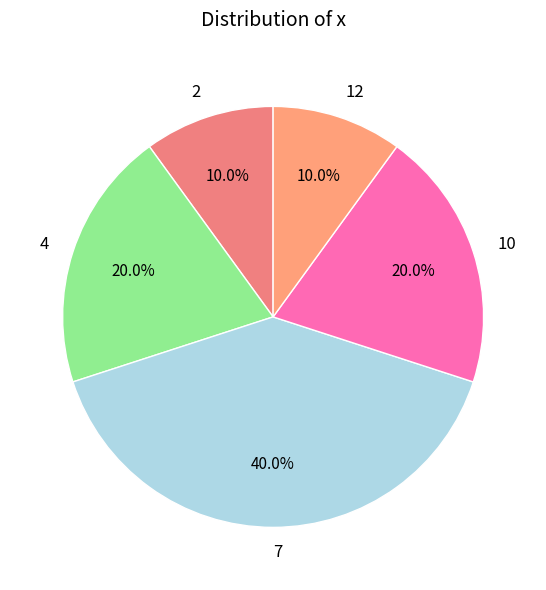

Is the sum of 2 and 4 greater than half?

No